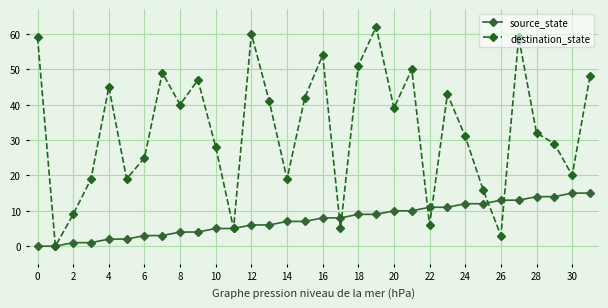

What is the greatest value displayed?

62